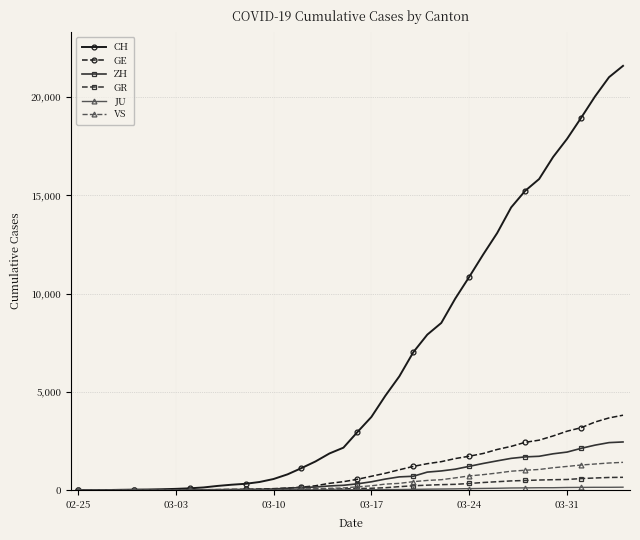

Which series has the widest spread of values?

CH